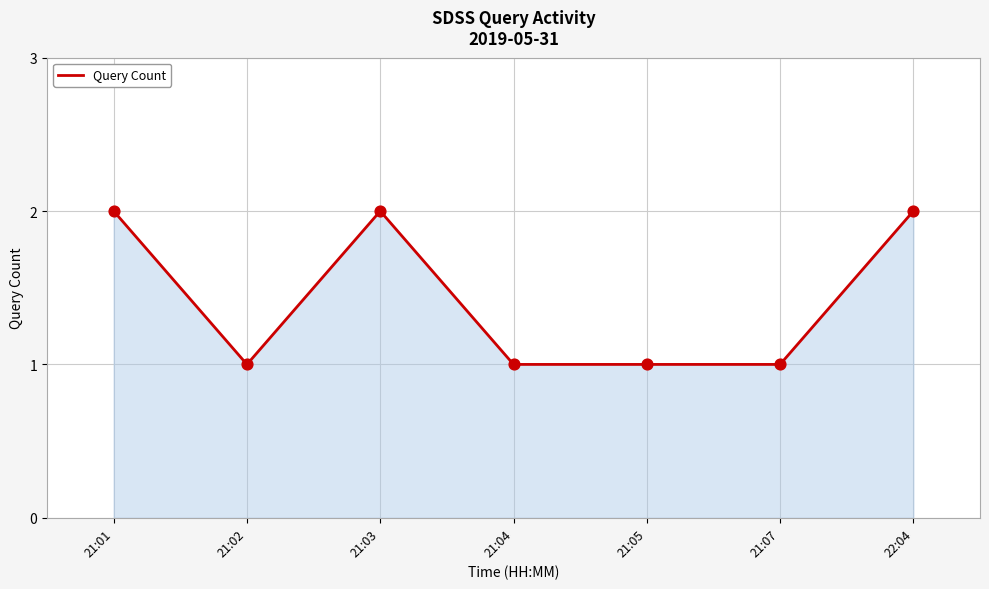

Approximately how many times larger is the value at 21:05 compared to 21:03?

0.5